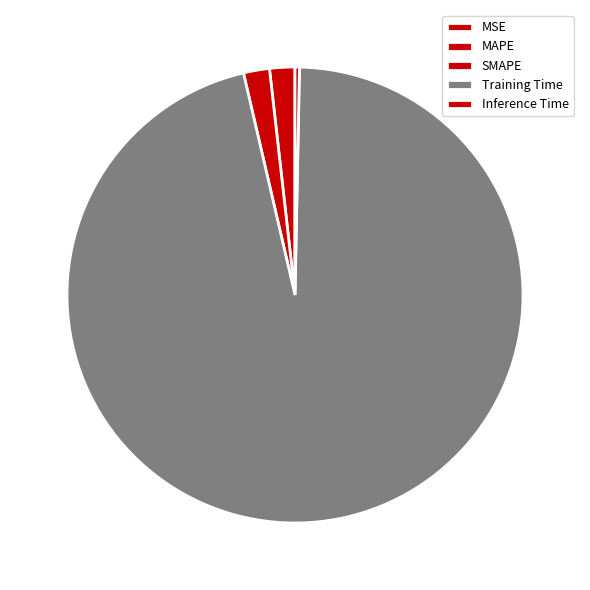

To the nearest percent, what is the difference between the largest and smallest slice percentages?

96%